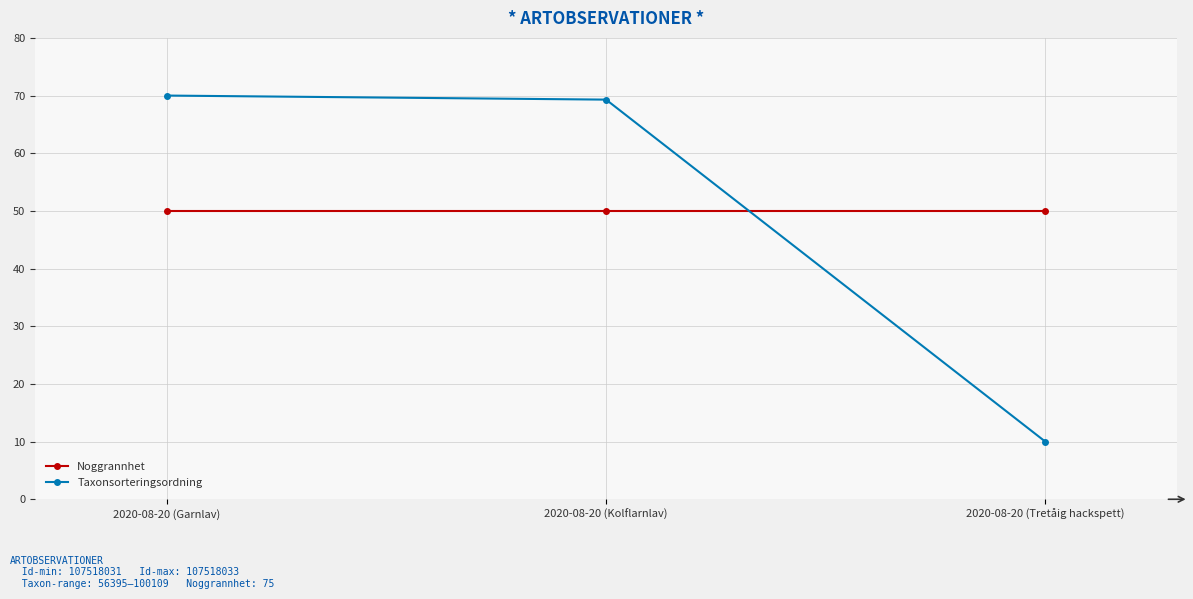

The value of Noggrannhet at 2020-08-20 (Garnlav) is 31.2. True or false?

False